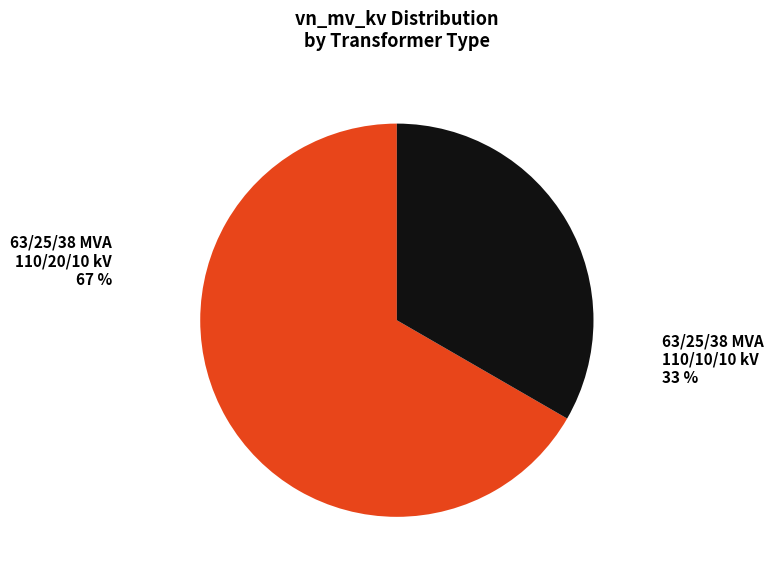

What percentage is NOT represented by 63/25/38 MVA 110/10/10 kV?

66.7%